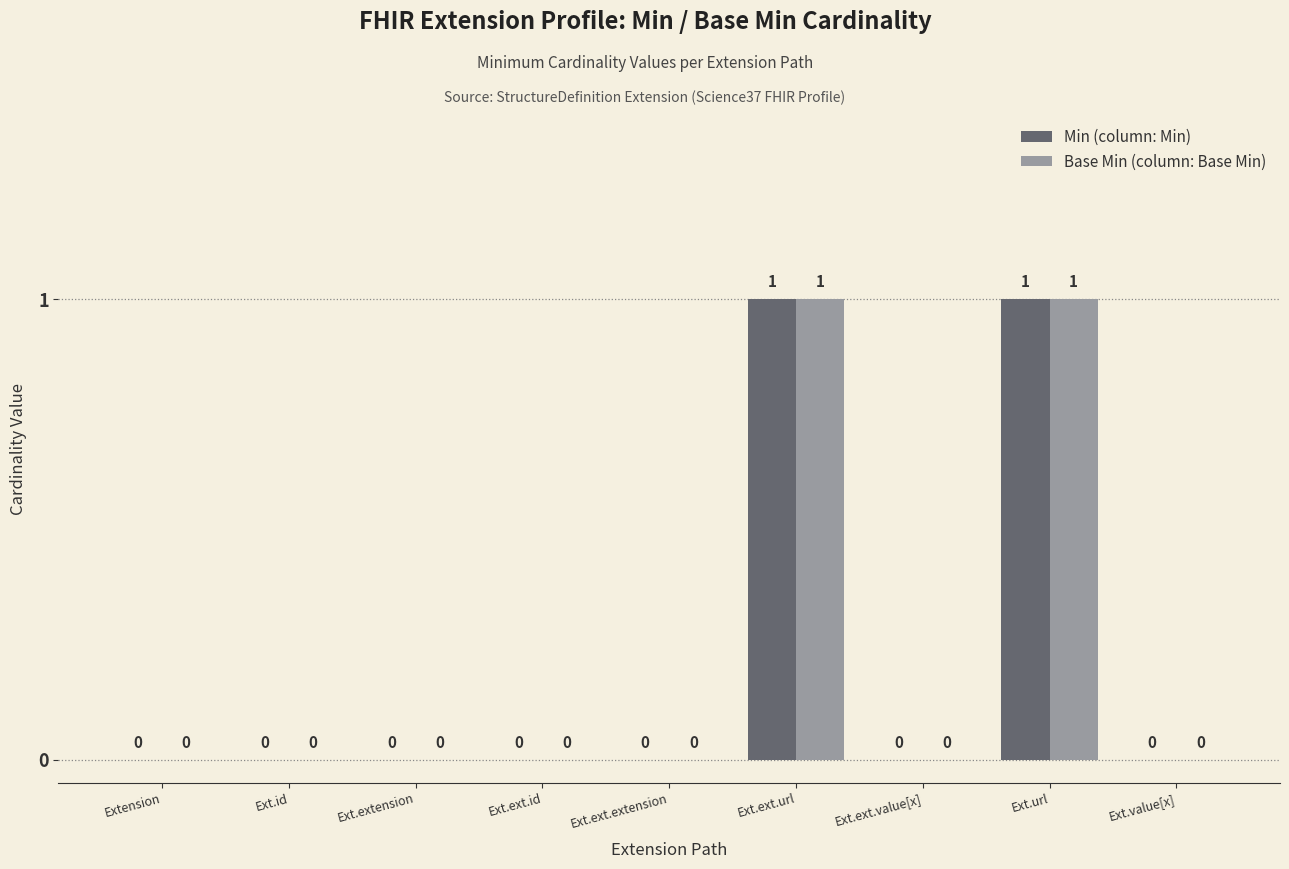

Reading right to left, list all the values displayed in this chart.

Min: Ext.value[x]=0	Ext.url=1	Ext.ext.value[x]=0	Ext.ext.url=1	Ext.ext.extension=0	Ext.ext.id=0	Ext.extension=0	Ext.id=0	Extension=0
Base Min: Ext.value[x]=0	Ext.url=1	Ext.ext.value[x]=0	Ext.ext.url=1	Ext.ext.extension=0	Ext.ext.id=0	Ext.extension=0	Ext.id=0	Extension=0